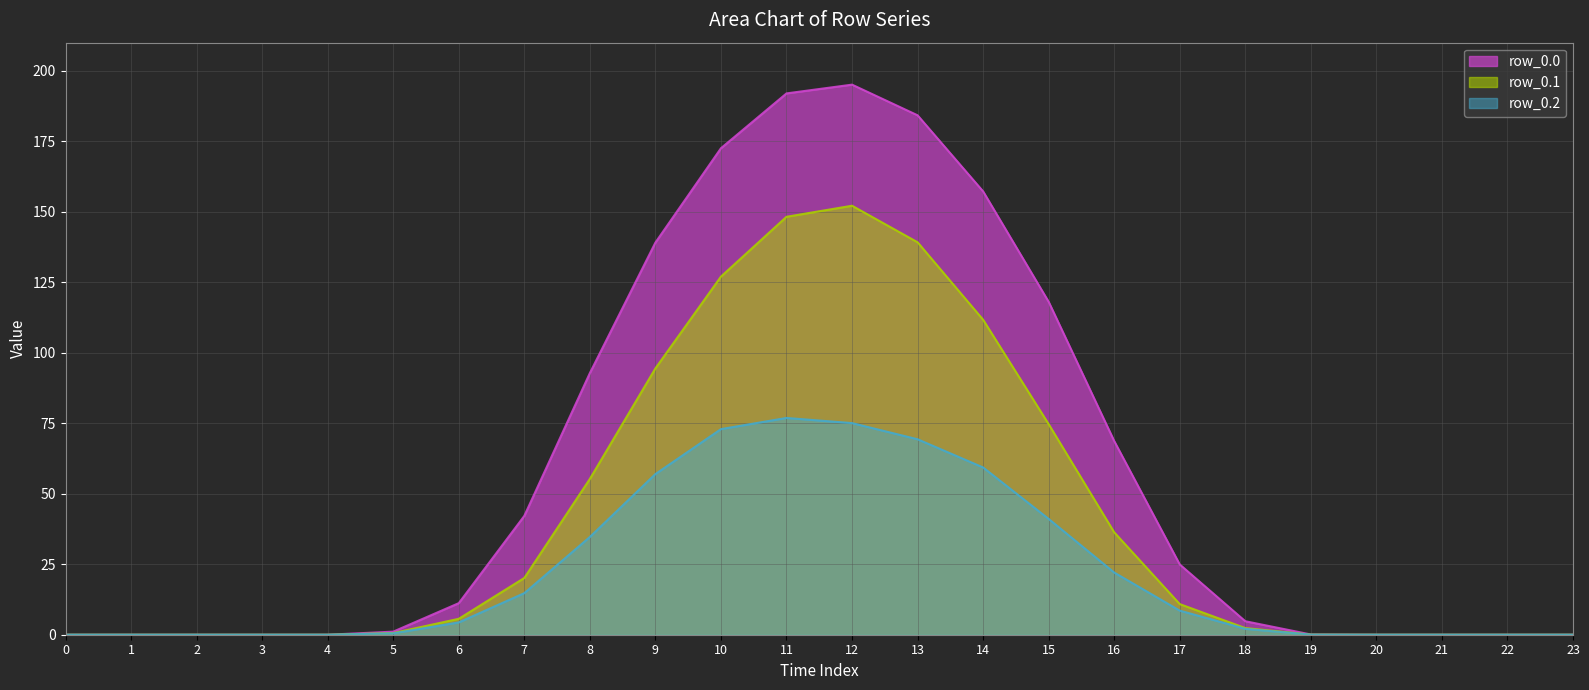

Reading left to right, transcribe all the data shown in this chart.

row_0.0: 0.0	0.0	0.0	0.0	0.0	1.1	11.2	42.2	92.8	139.1	172.6	192.0	195.1	184.2	157.2	118.1	68.7	24.9	4.8	0.1	0.0	0.0	0.0	0.0
row_0.1: 0.0	0.0	0.0	0.0	0.0	0.6	5.7	20.1	55.3	94.5	127.0	148.2	152.2	139.2	111.7	74.7	36.3	10.9	2.4	0.0	0.0	0.0	0.0	0.0
row_0.2: 0.0	0.0	0.0	0.0	0.0	0.5	4.4	14.8	34.7	57.0	72.9	76.9	75.1	69.3	59.3	41.1	22.1	8.5	2.1	0.0	0.0	0.0	0.0	0.0